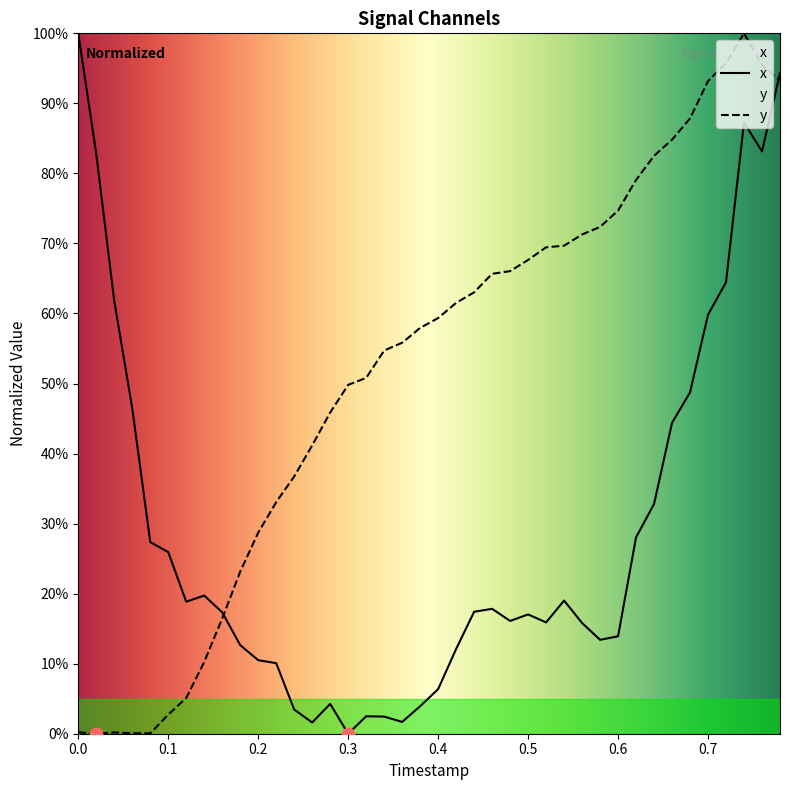

Which series has the largest total across all categories?

y